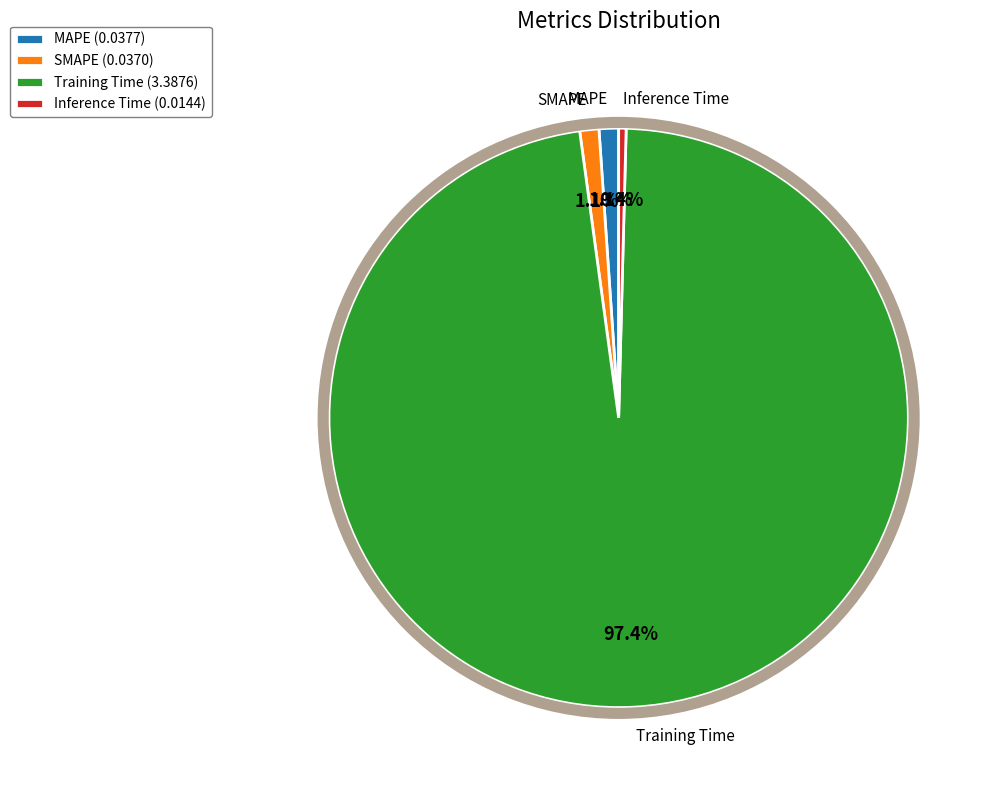

Which slice is the largest?

Training Time